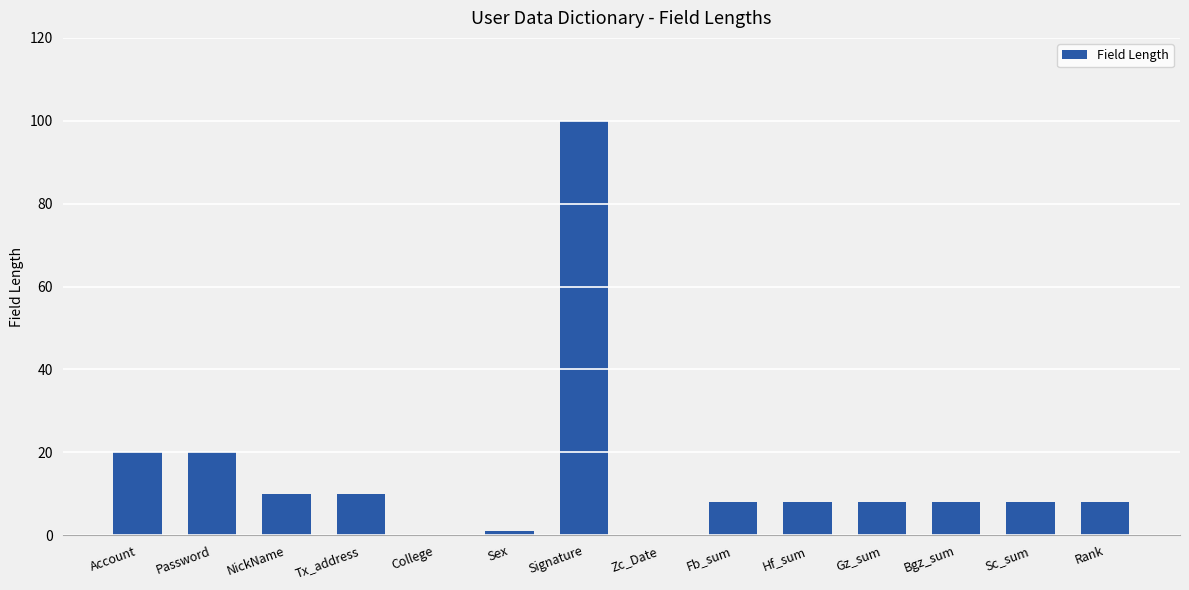

Reading right to left, transcribe all the data shown in this chart.

8	8	8	8	8	8	0	100	1	0	10	10	20	20